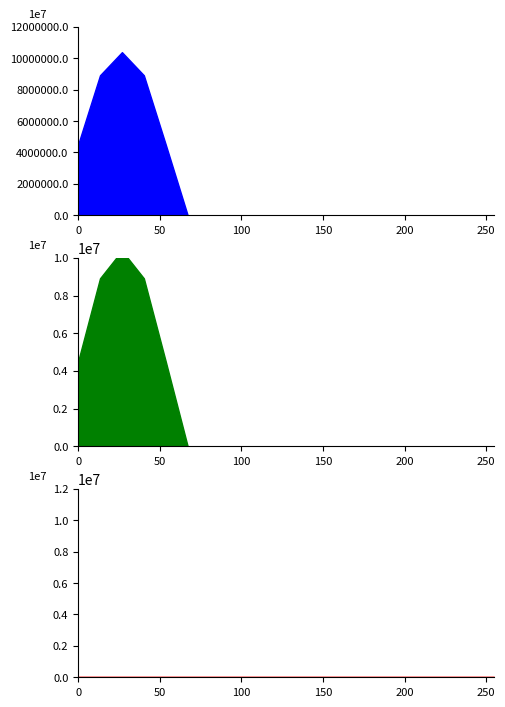

Is the value of Adjusted Height at 7 greater than the value of Distance at 4?

No